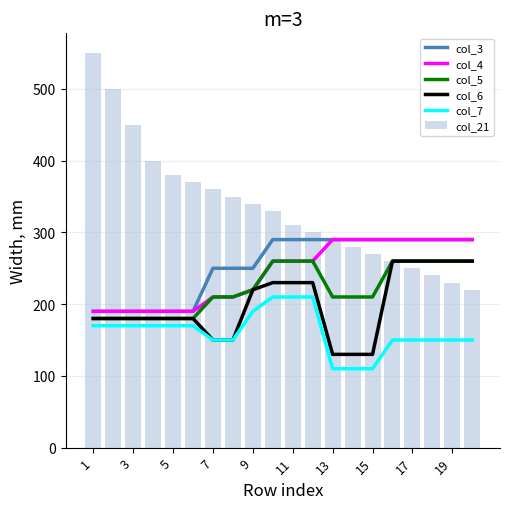

What is the average value of the col_21 series?

334